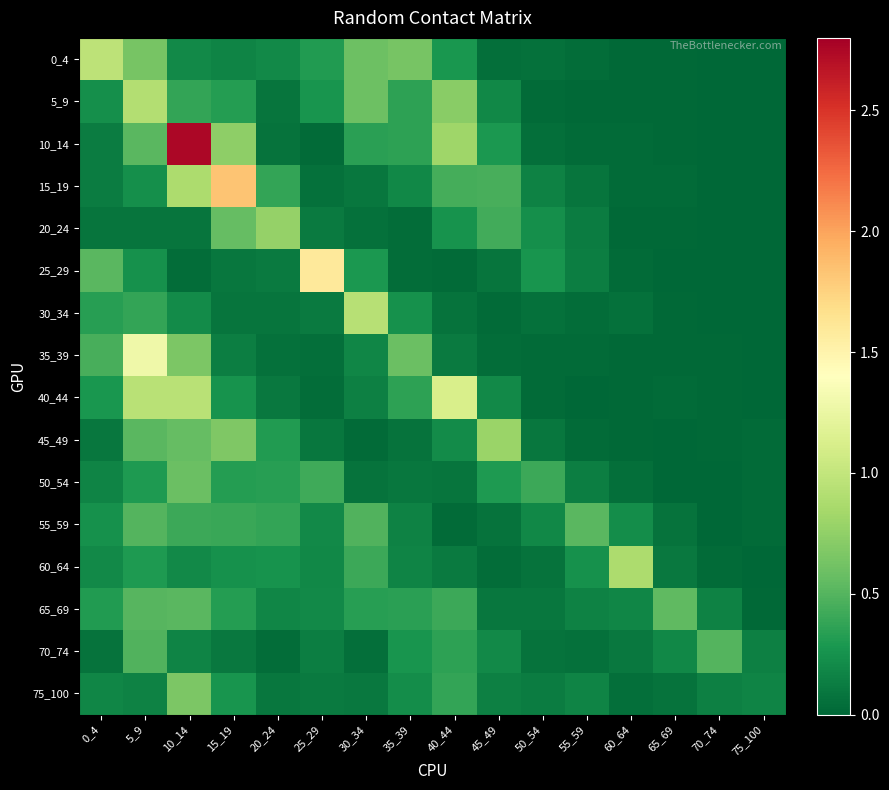

What is the maximum value shown in the chart?

2.7